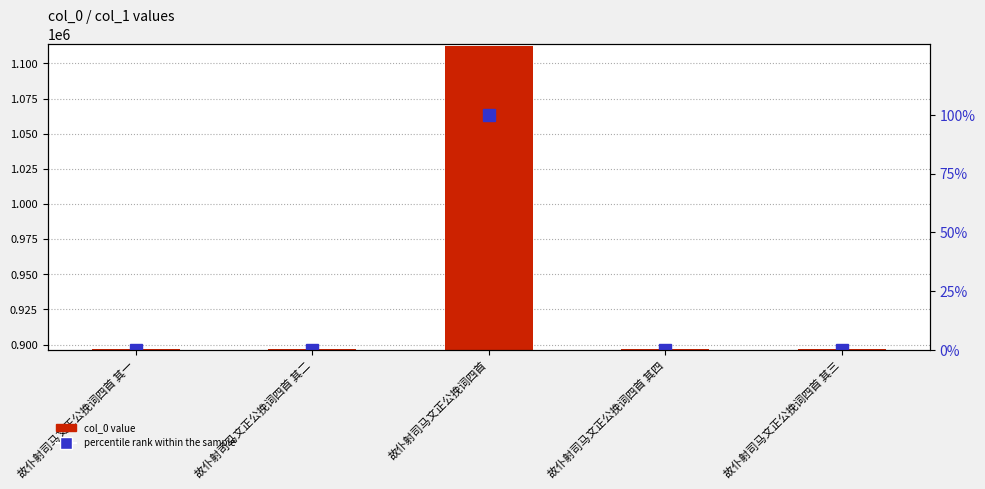

Reading left to right, list all the values displayed in this chart.

col_0: 故仆射司马文正公挽词四首 其一=897120.0	故仆射司马文正公挽词四首 其二=897122.0	故仆射司马文正公挽词四首=1112546.0	故仆射司马文正公挽词四首 其四=897123.0	故仆射司马文正公挽词四首 其三=897121.0
percentile rank within the sample: 故仆射司马文正公挽词四首 其一=0.0	故仆射司马文正公挽词四首 其二=0.0	故仆射司马文正公挽词四首=100.0	故仆射司马文正公挽词四首 其四=0.0	故仆射司马文正公挽词四首 其三=0.0